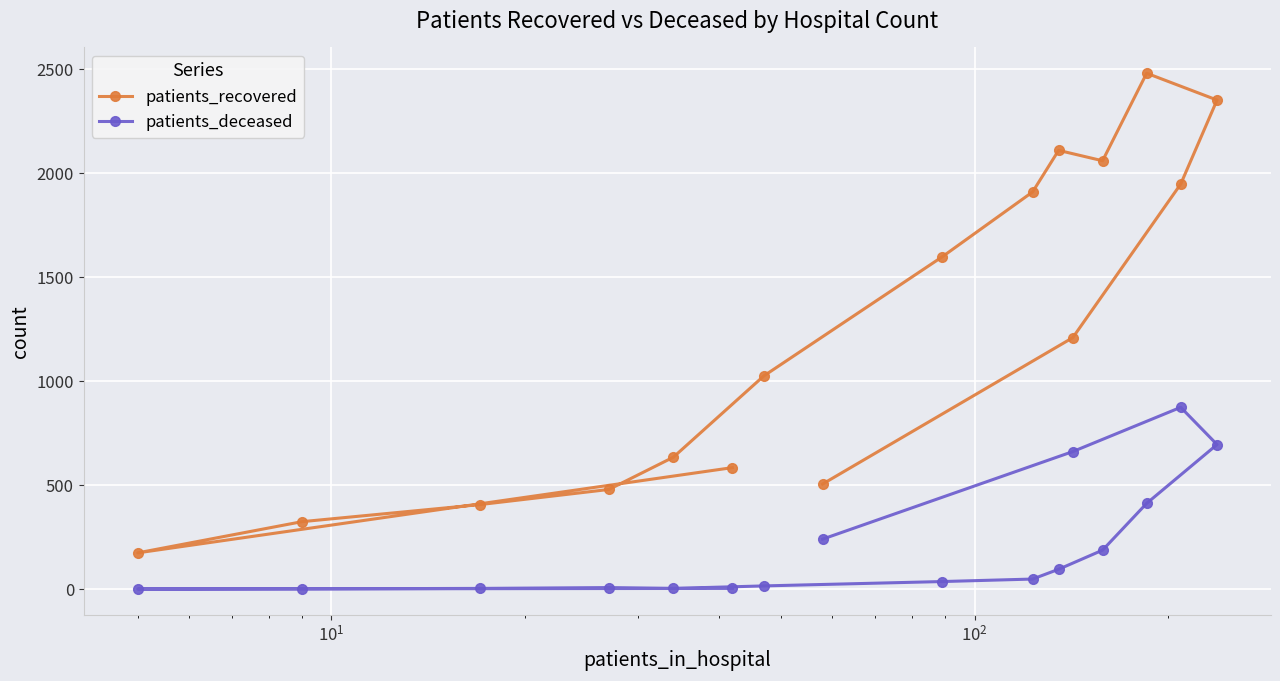

Which series has the largest range (max minus min)?

patients_recovered